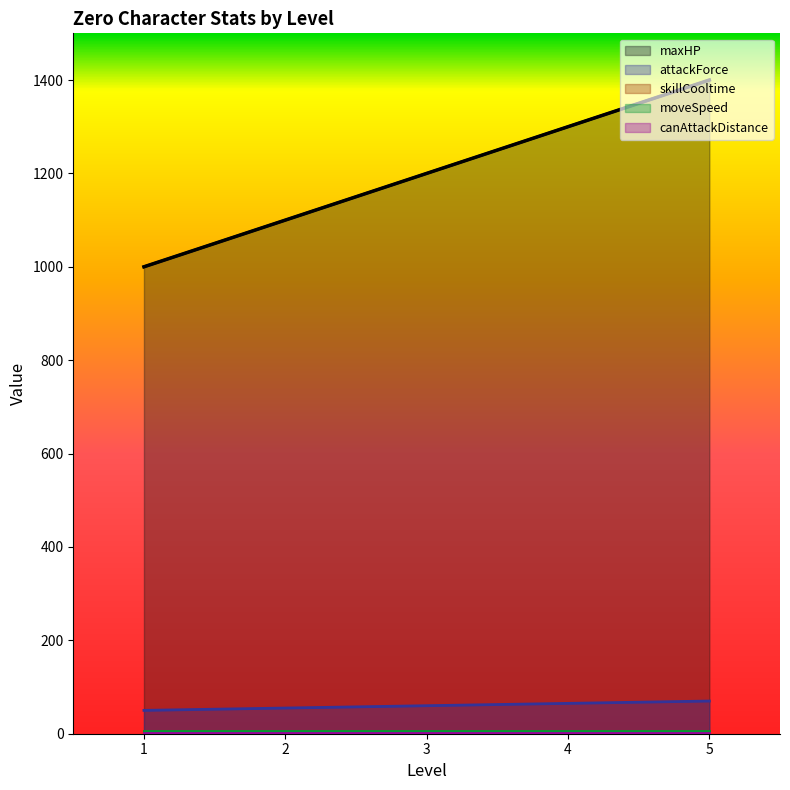

What is the greatest value displayed?

1400.0